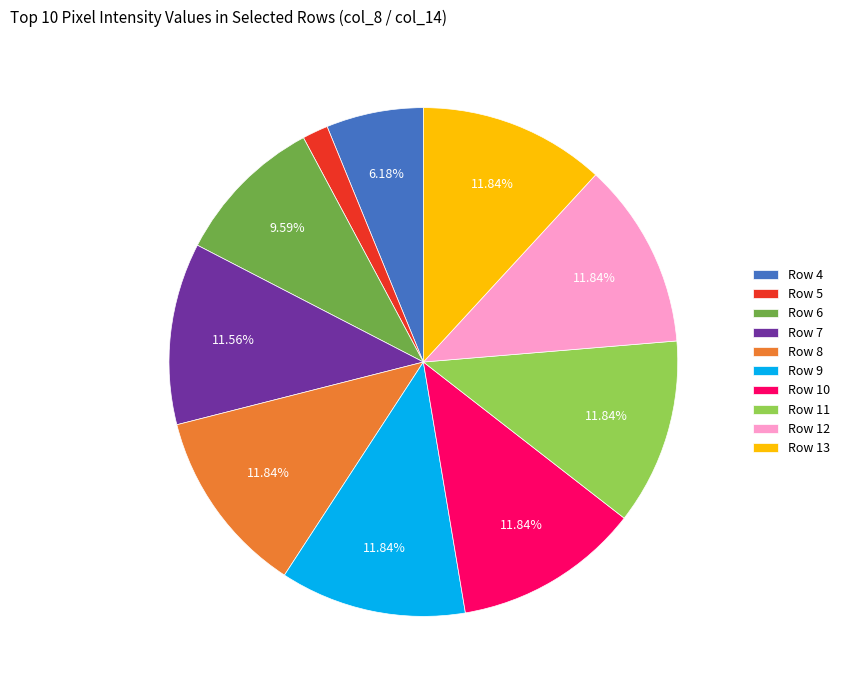

Approximately how many times larger is the value at Row 11 compared to Row 7?

1.0